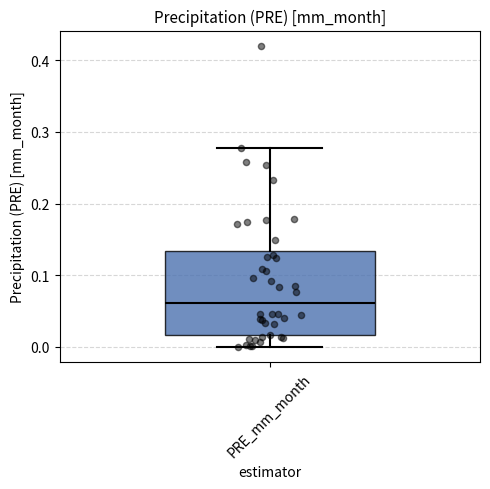

Read this box plot against the y-axis: the position of the median line, the range covered by the box, and the ends of both whiskers. The values are not printed on the chart, so give them approximately, as read against the axis.

median 0.06, box 0.02 to 0.13, whiskers 0.00 to 0.28